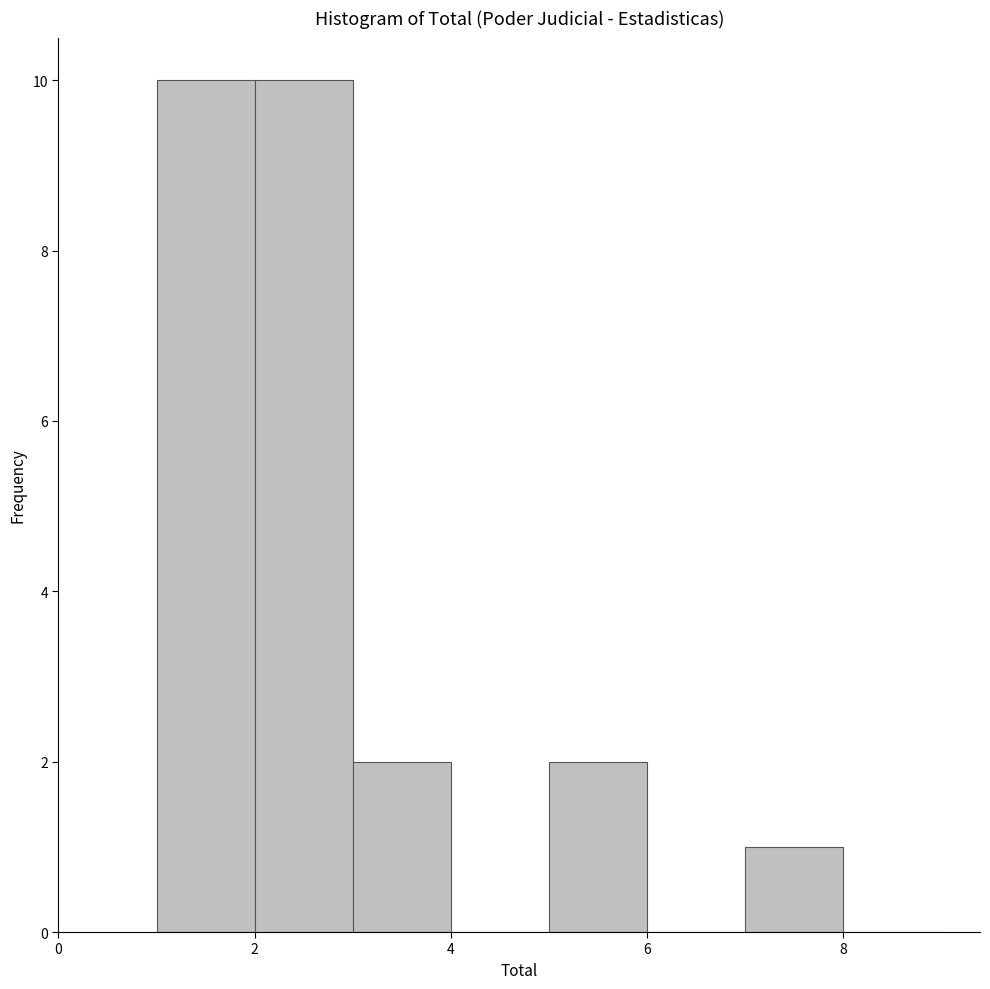

How tall is the bar that spans 3 to 4 on the x-axis? The values are not printed on the chart, so give them approximately, as read against the axis.

2